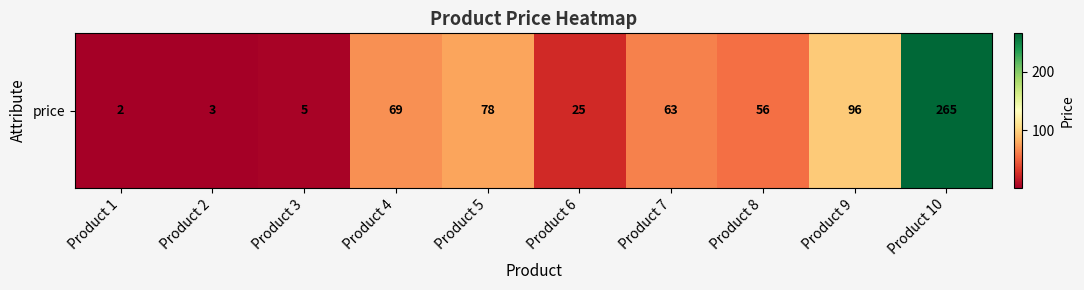

What value does the data have at Product 5, to the nearest 10?

80